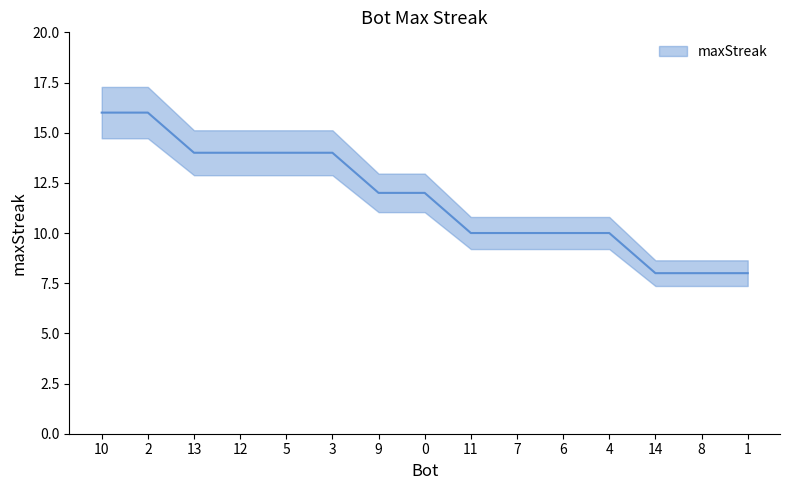

What is the smallest value displayed?

8